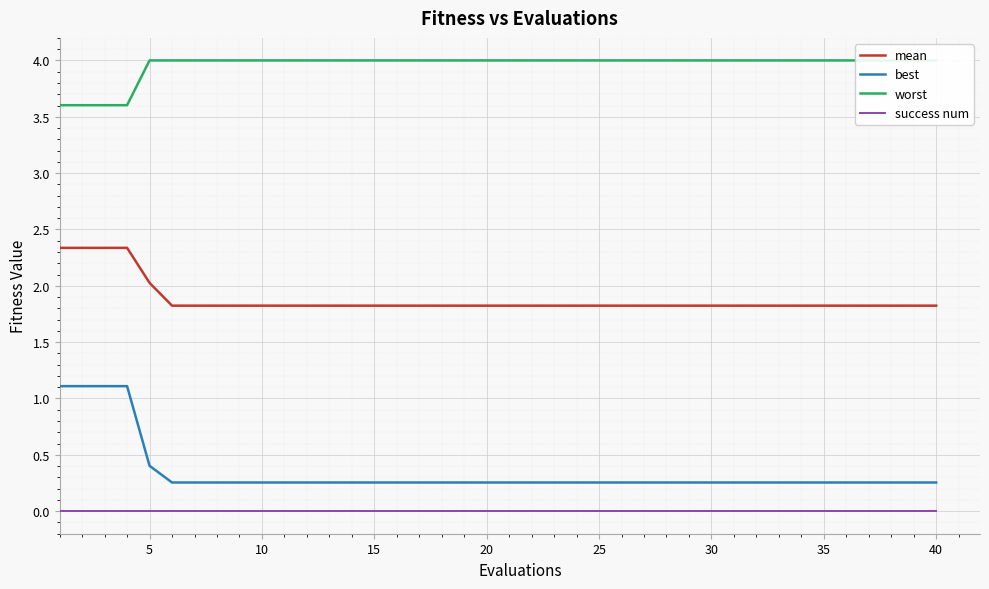

What is the lowest value of the mean series?

1.8